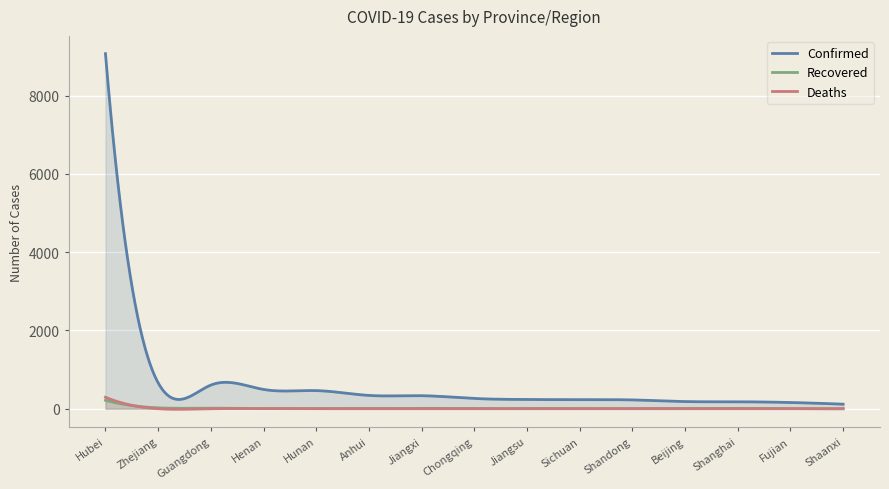

How many lines are shown in the chart?

3